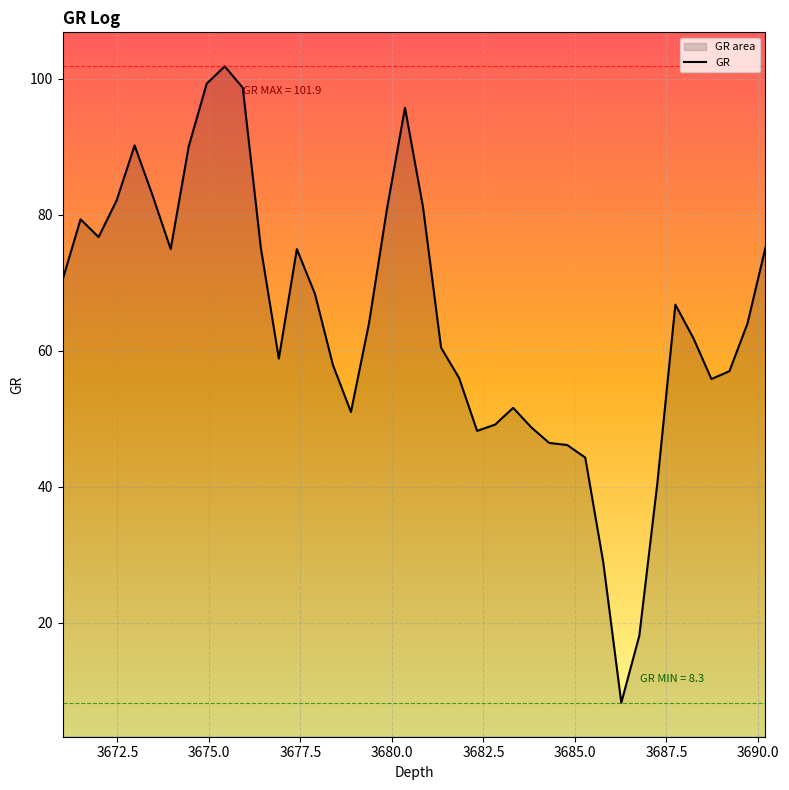

Reading left to right, what are all the values shown in this chart?

70.4	79.4	76.7	82.1	90.2	82.8	75.0	90.1	99.3	101.9	98.7	75.2	58.9	75.0	68.4	57.9	51.0	64.0	80.9	95.8	81.1	60.5	56.0	48.2	49.2	51.6	48.8	46.5	46.2	44.3	28.9	8.3	18.1	40.5	66.8	61.9	55.9	57.0	64.0	75.2